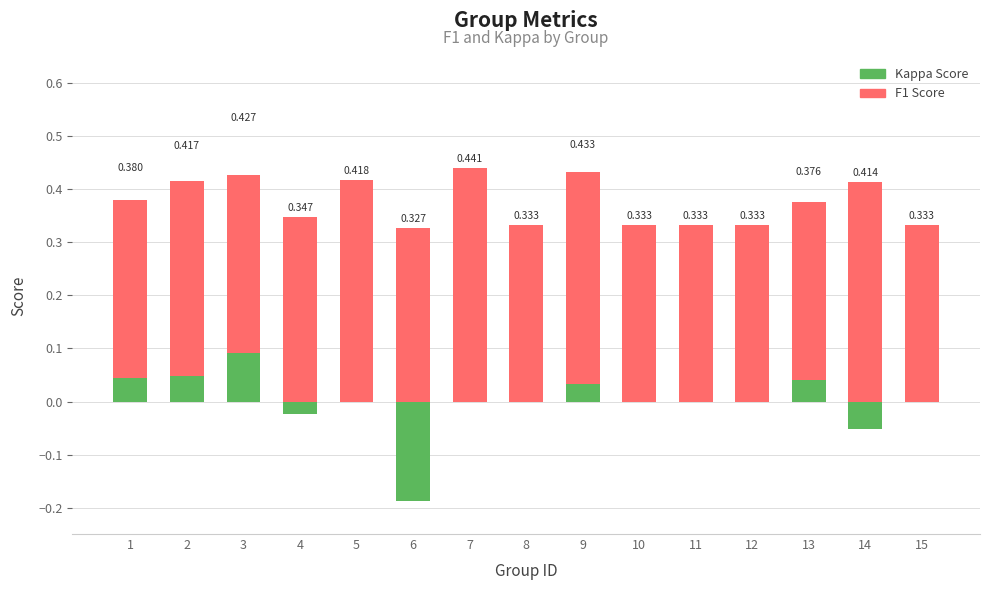

Reading left to right, extract all data points from this chart.

F1 Score: 0.4	0.4	0.4	0.3	0.4	0.3	0.4	0.3	0.4	0.3	0.3	0.3	0.4	0.4	0.3
Kappa (positive): 0.0	0.0	0.1	0.0	0.0	0.0	0.0	0.0	0.0	0.0	0.0	0.0	0.0	0.0	0.0